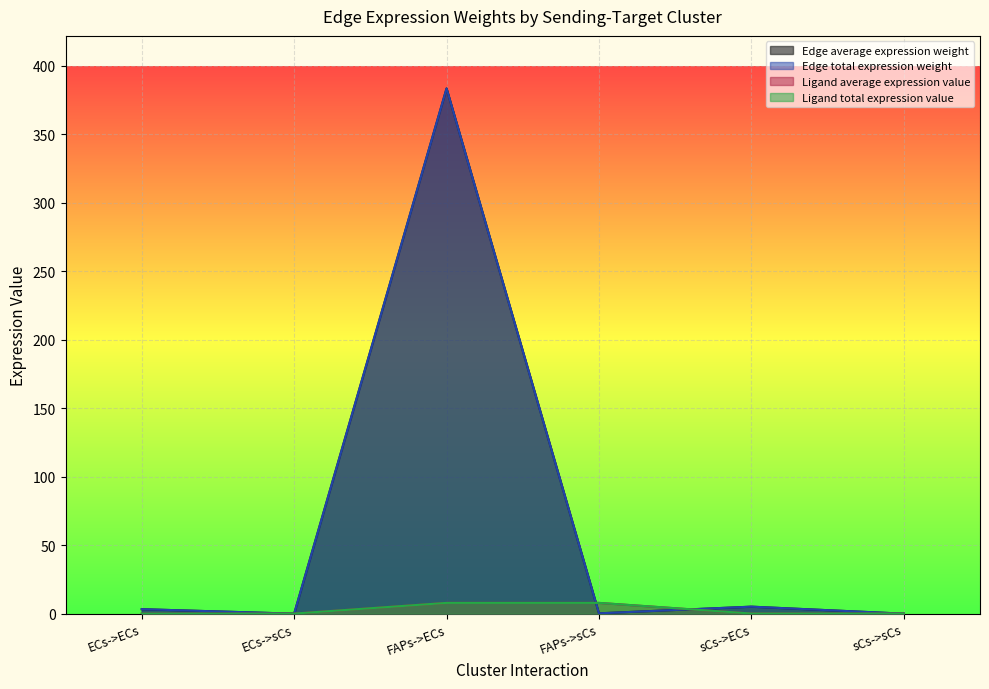

How many series are shown in this chart?

4